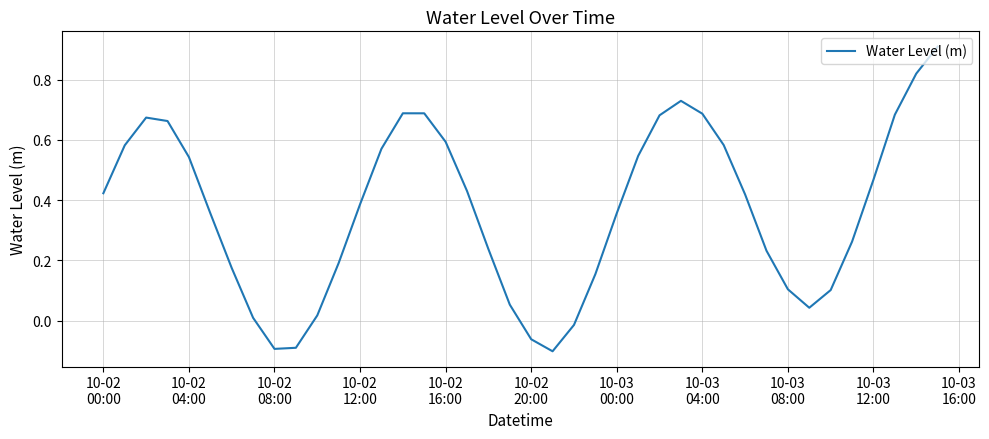

What is the difference between the maximum and minimum values?

1.0